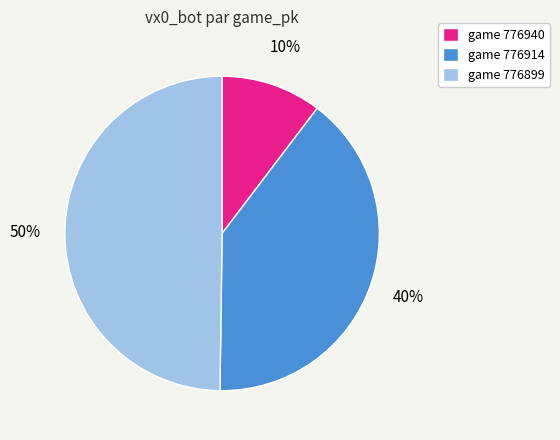

Does game 776914 represent more than half of the total?

No